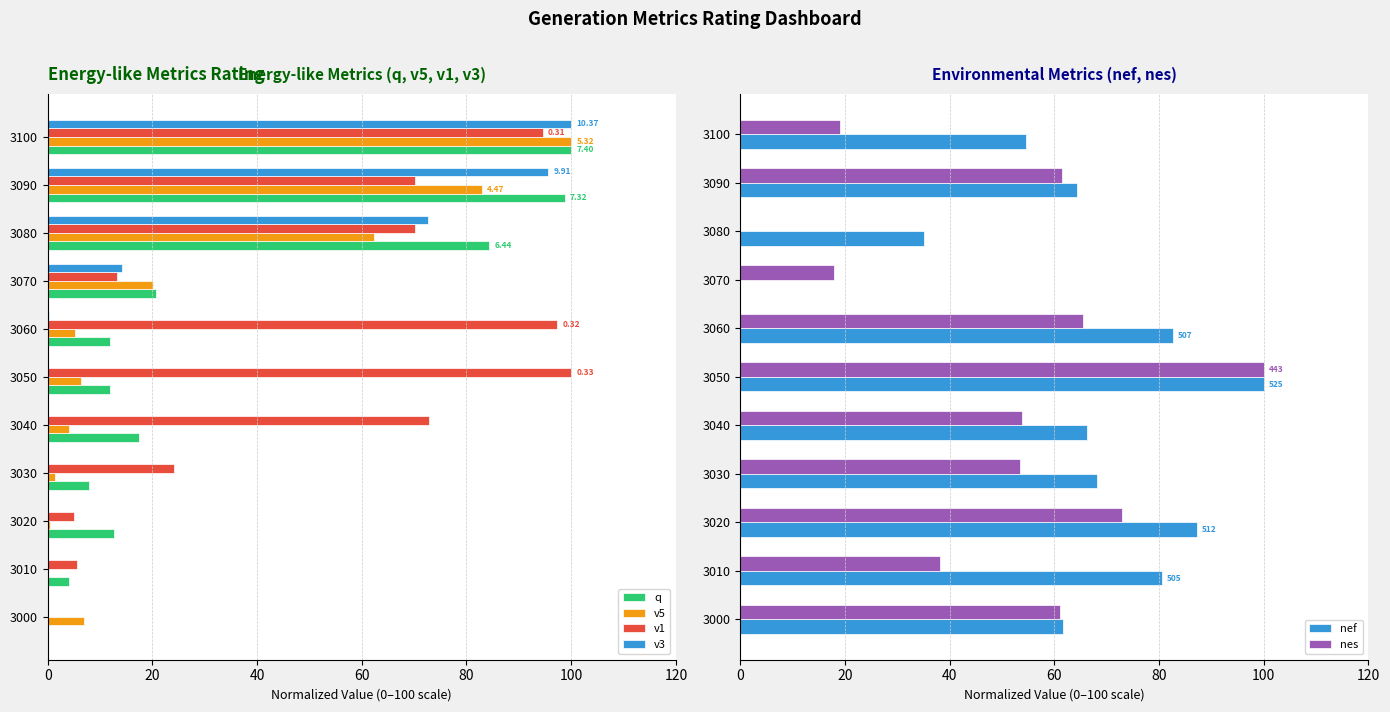

What is the sum of all v1 values?

553.2